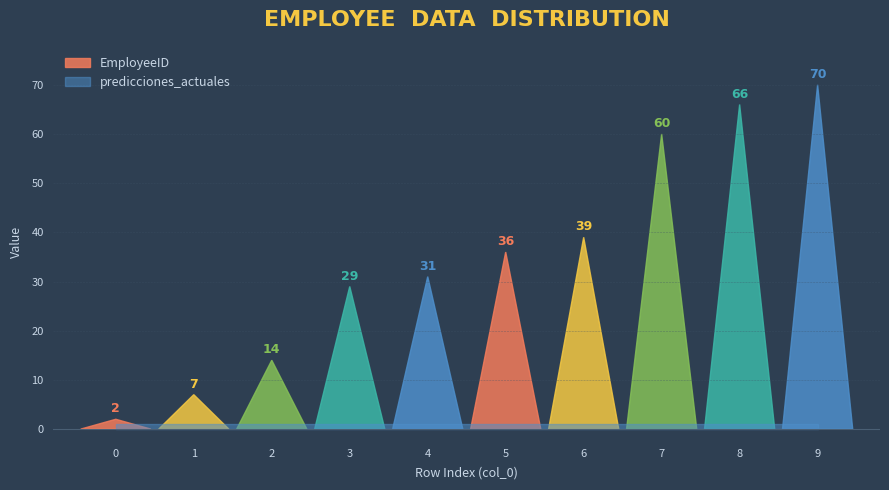

Rank the series by their average value, from lowest to highest.

predicciones_actuales, EmployeeID